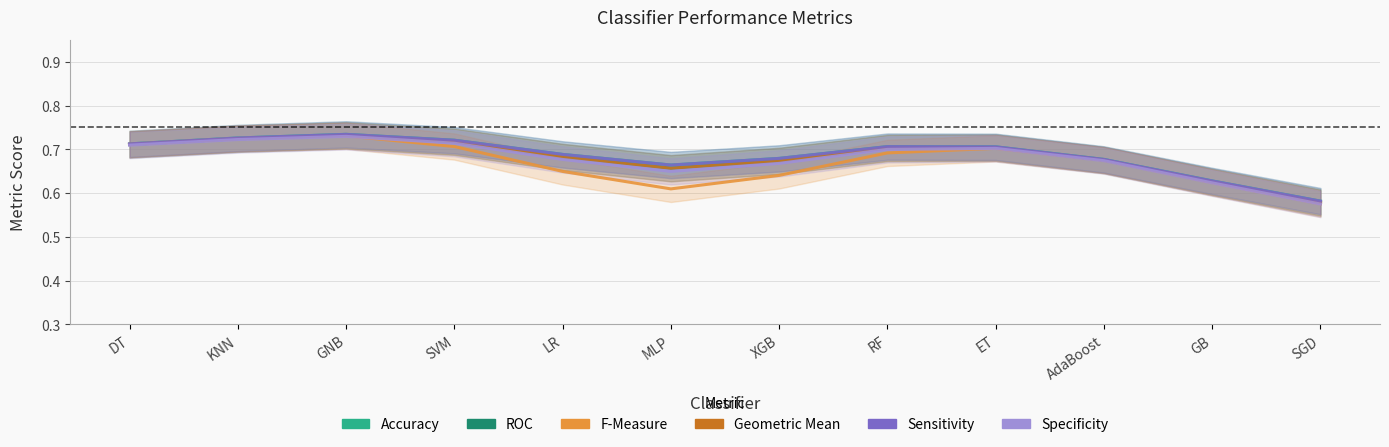

True or false: ROC and Sensitivity intersect in this chart.

False